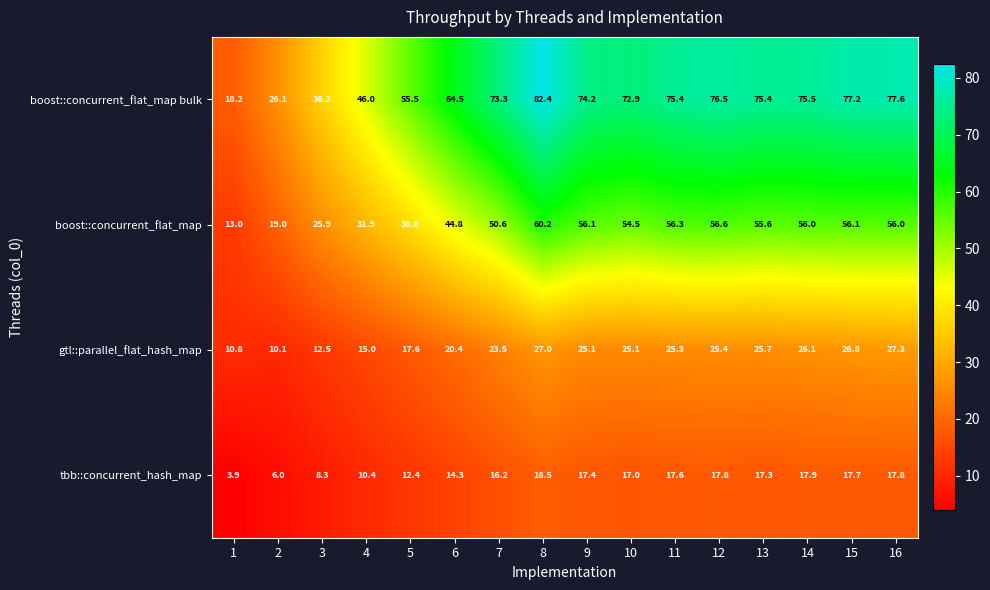

Where is boost::concurrent_flat_map nearest to the value 36?

5